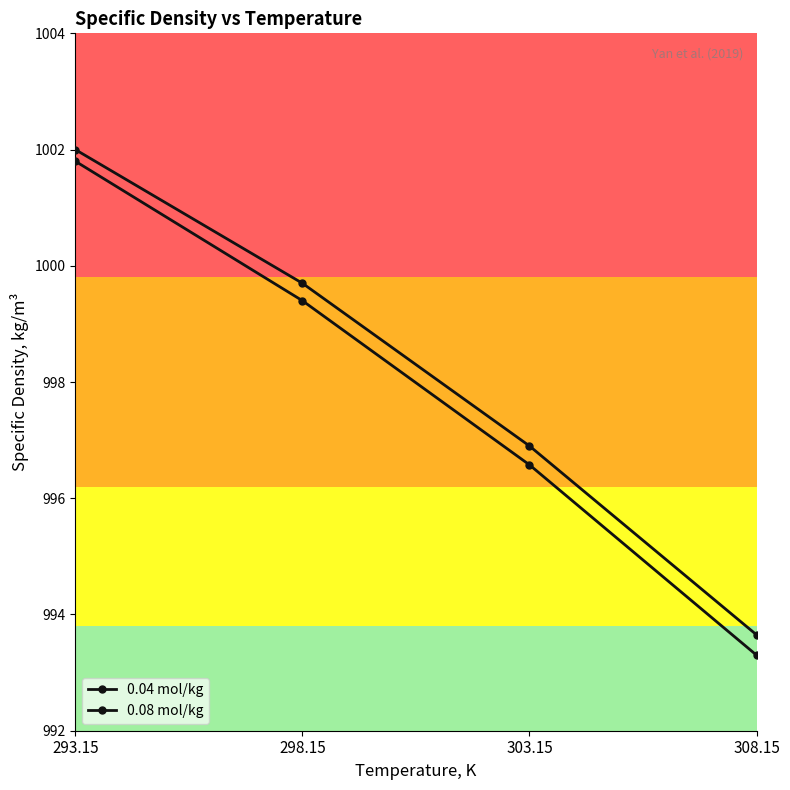

Which has a higher value, 303.15 or 298.15?

298.15